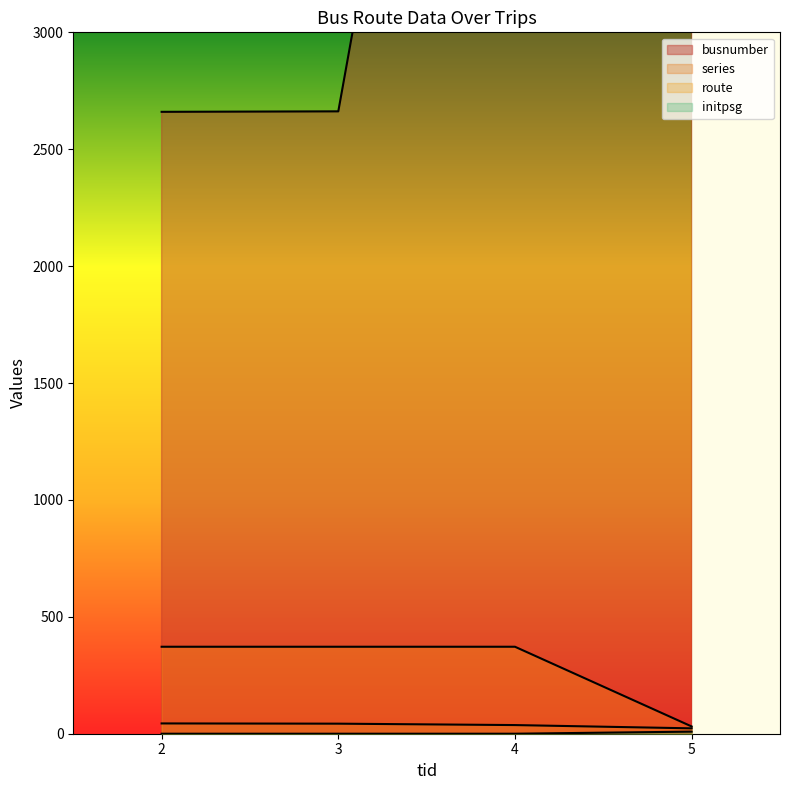

Reading right to left, transcribe all the data shown in this chart.

busnumber: 3696	6866	2662	2660
series_col: 23	37	43	44
route: 31	372	372	372
initpsg: 9	0	0	0